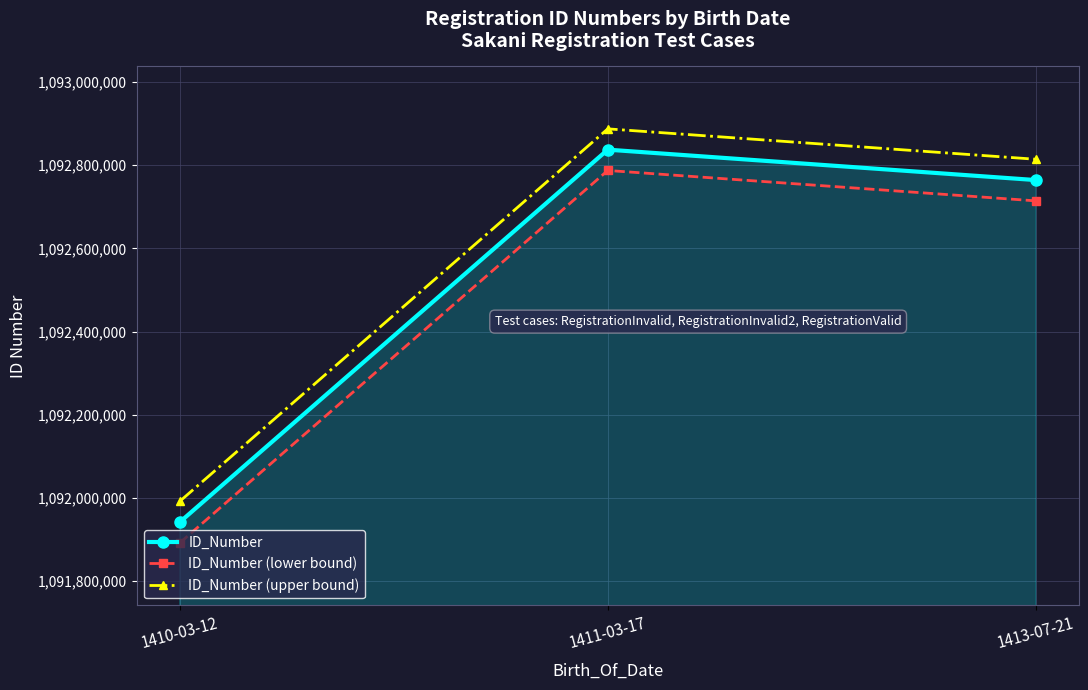

Reading right to left, extract all data points from this chart.

ID_Number: 1092763984	1092837051	1091941870
ID_Number (lower bound): 1092713984	1092787051	1091891870
ID_Number (upper bound): 1092813984	1092887051	1091991870